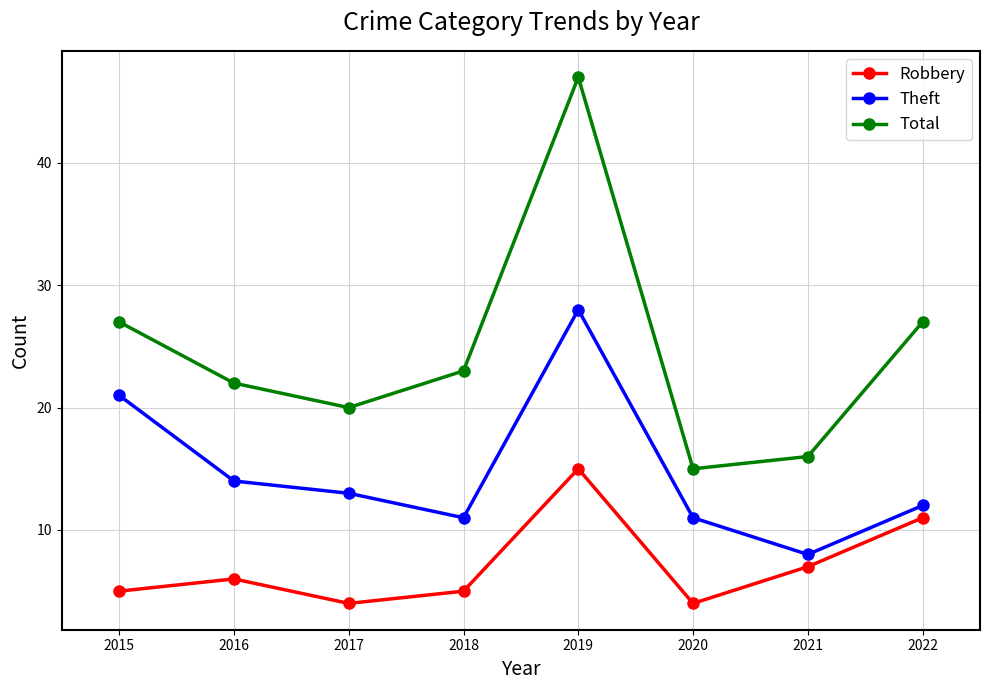

Rank the series at 2022 from highest to lowest value.

Total, Theft, Robbery